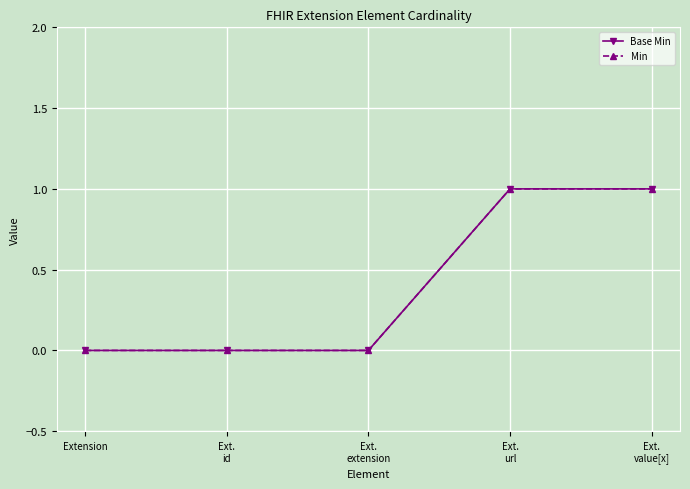

What is the label of the 4th point from the right?

Ext.
id